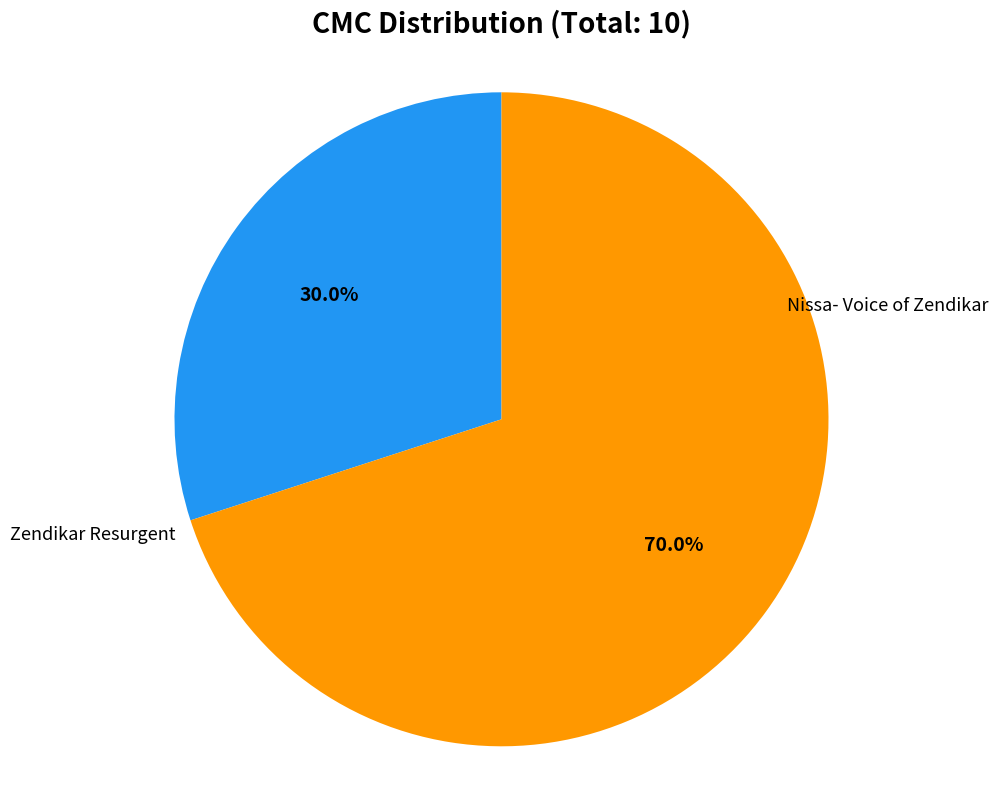

The Zendikar Resurgent slice represents 63% of the pie. True or false?

False